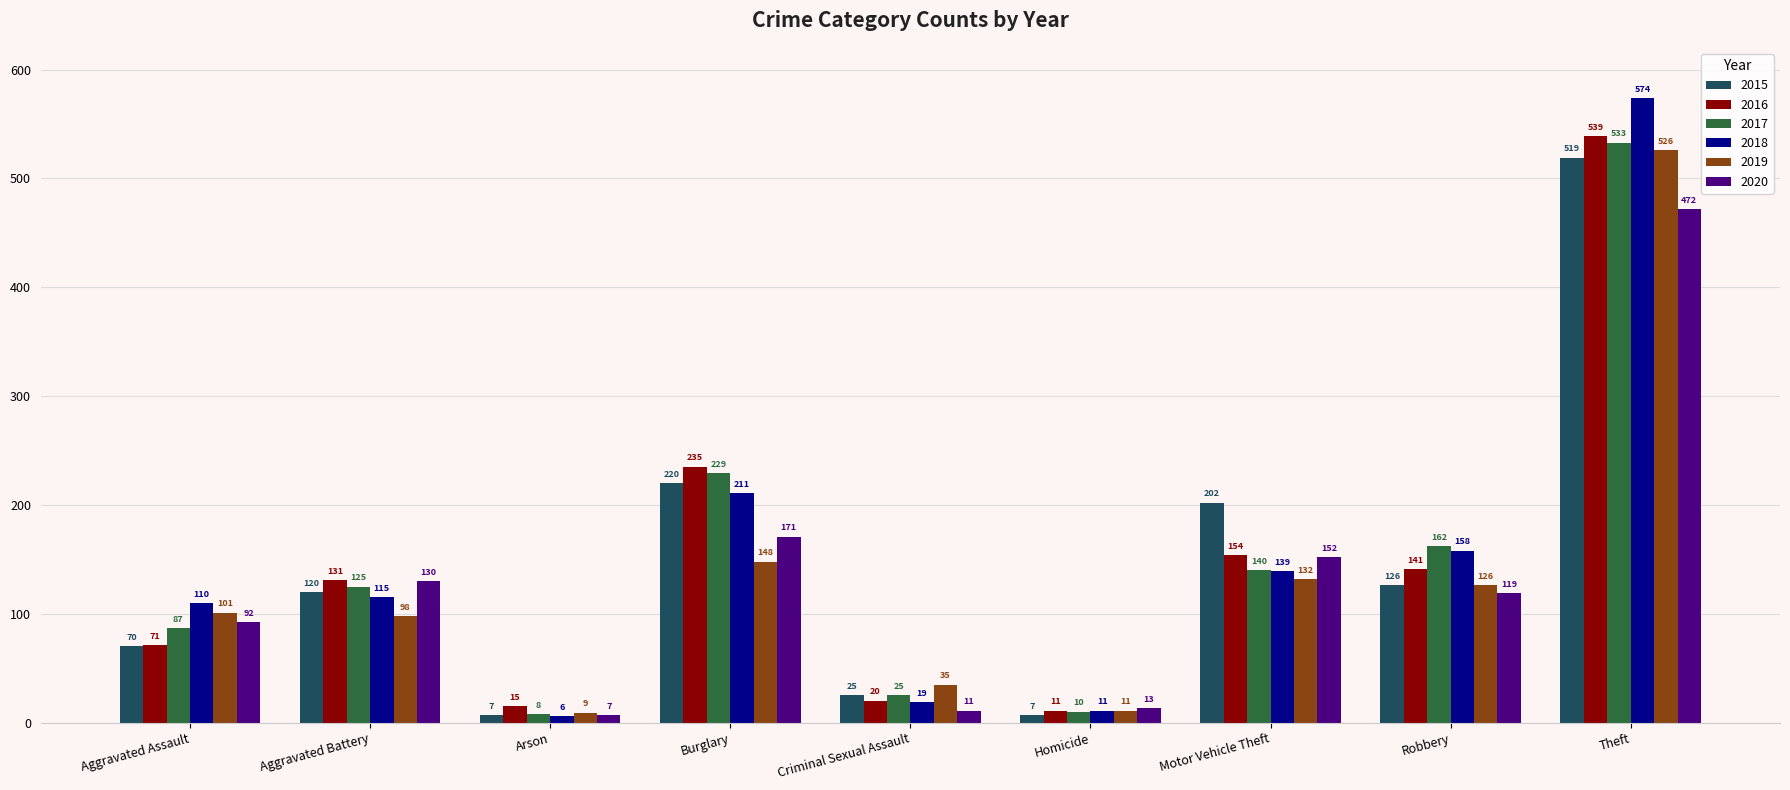

Is the value of 2015 at Burglary greater than the value of 2019 at Theft?

No